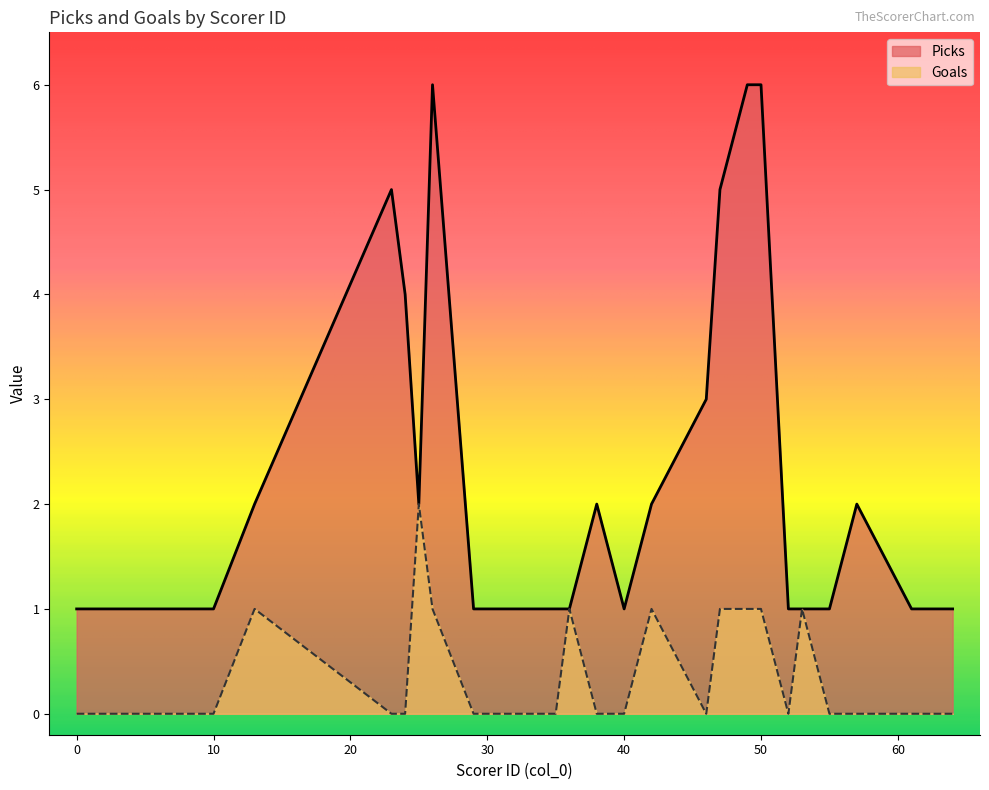

True or false: Goals and Picks cross at least once.

False